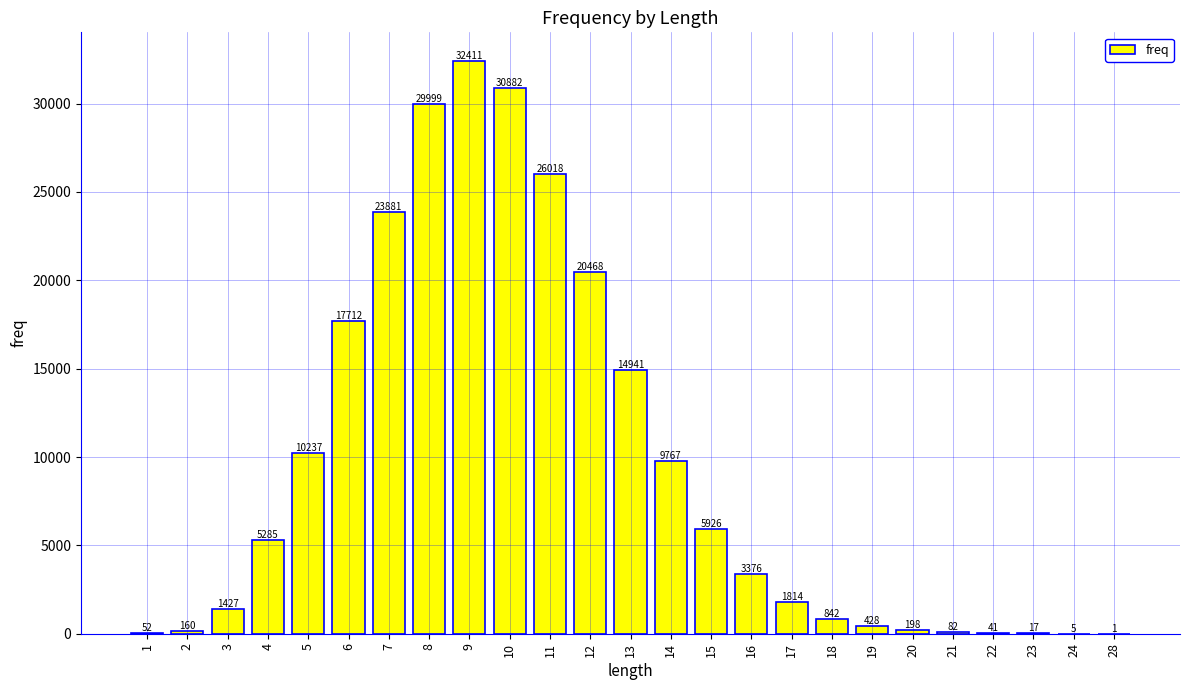

Read the value at 18.

842